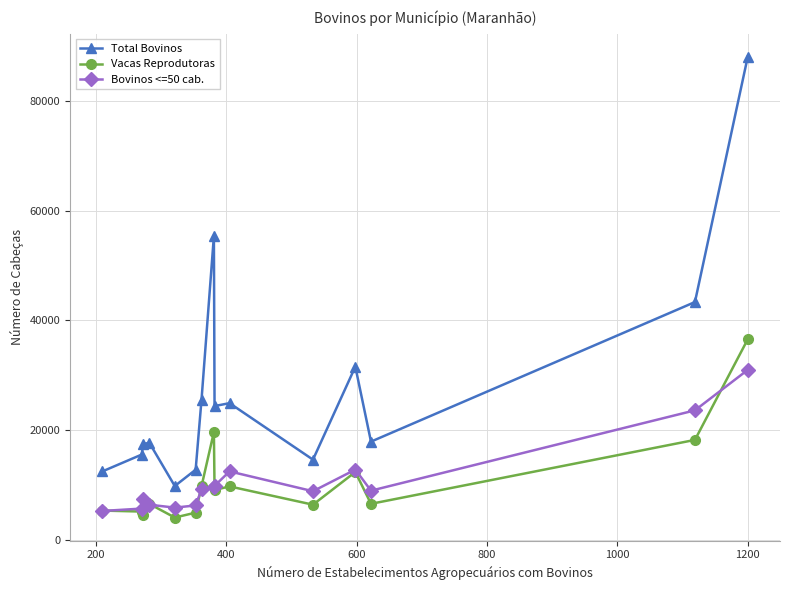

True or false: Bovinos <=50 cab. and Vacas Reprodutoras cross at least once.

True